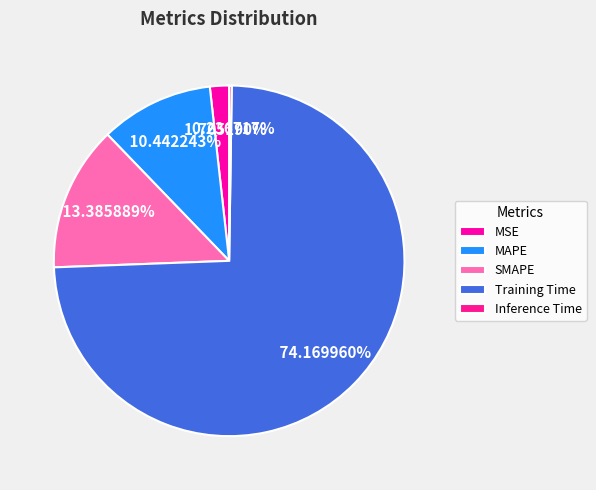

Rank the categories by value from highest to lowest.

Training Time, SMAPE, MAPE, MSE, Inference Time